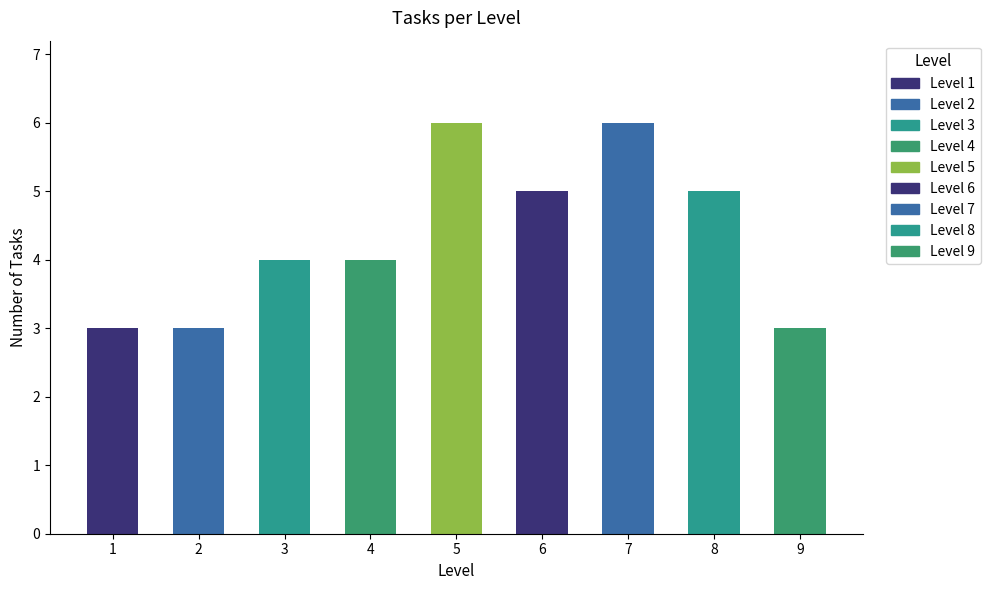

Between 9 and 5, which is larger?

5